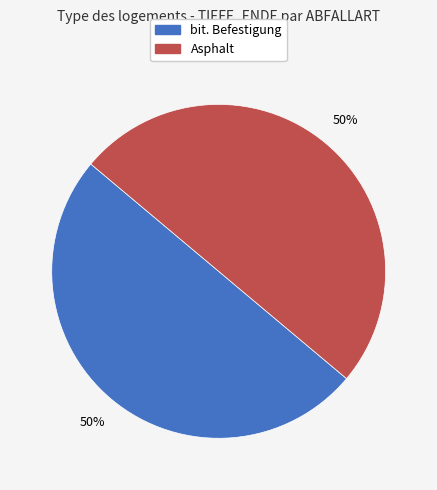

How many segments does this pie chart have?

2